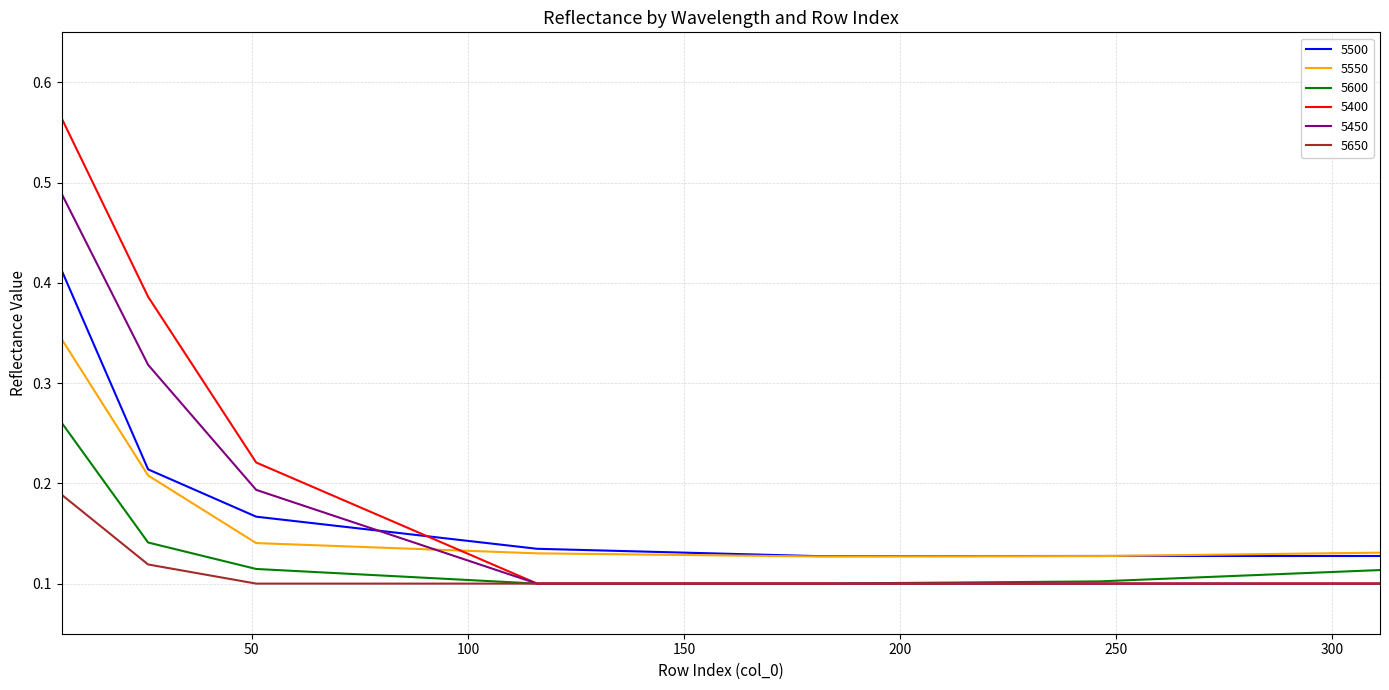

Rank the series by their maximum value, from highest to lowest.

5400, 5450, 5500, 5550, 5600, 5650